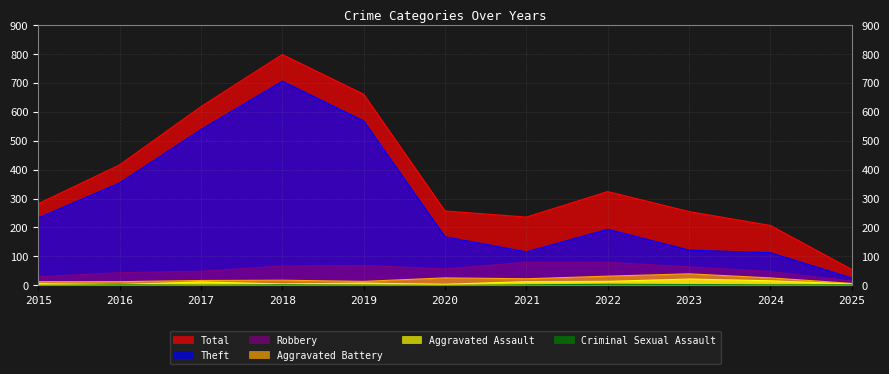

How many data points in Aggravated Battery are less than 18?

5